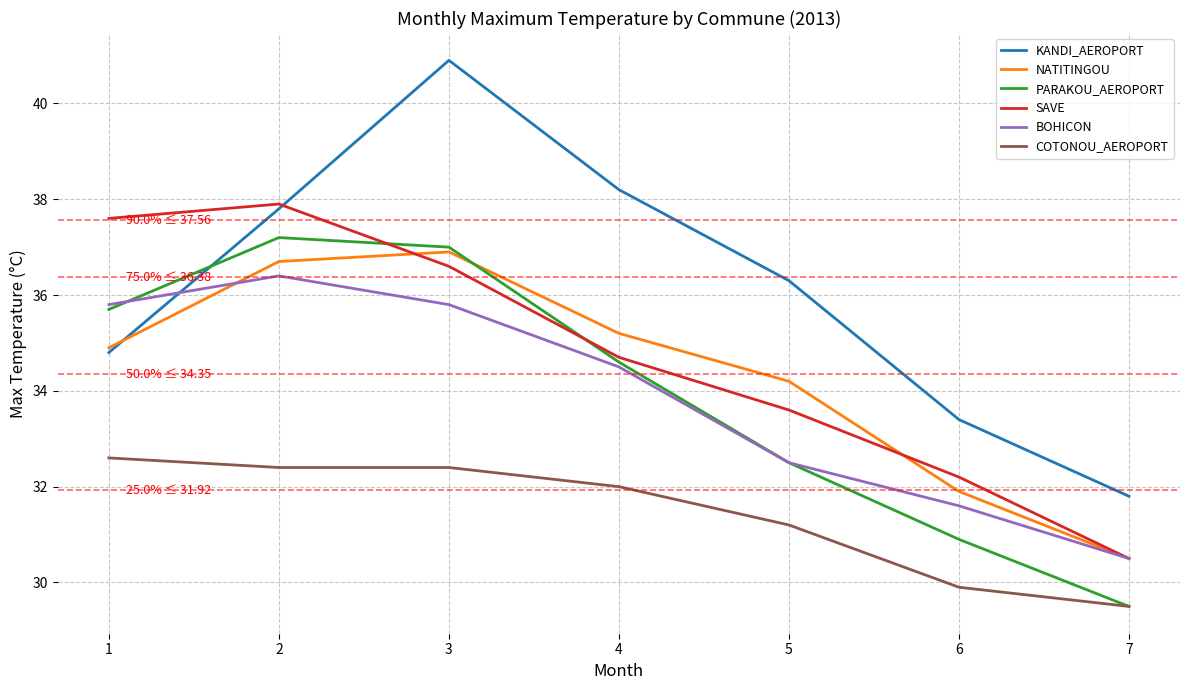

What are all the series names shown in the legend?

KANDI_AEROPORT, NATITINGOU, PARAKOU_AEROPORT, SAVE, BOHICON, COTONOU_AEROPORT